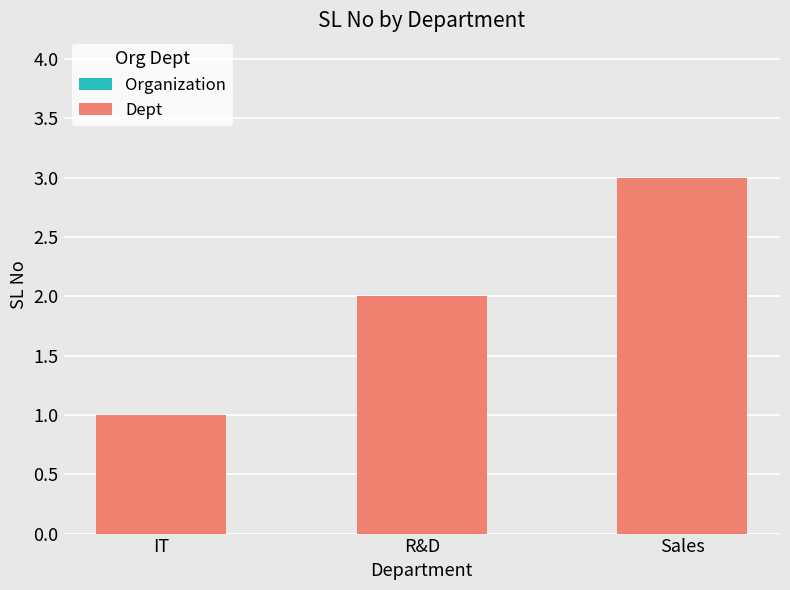

Which label corresponds to the smallest value in the chart?

IT